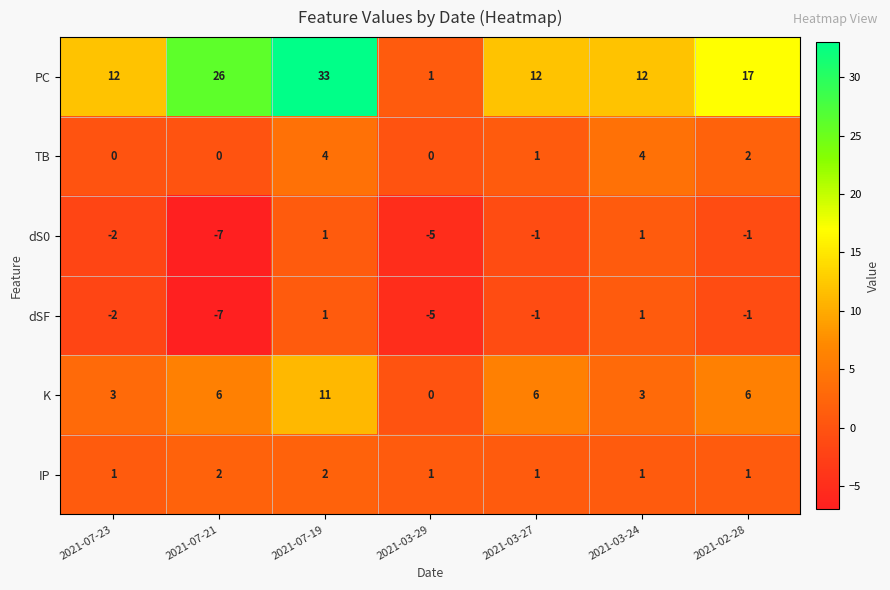

True or false: dS0 has a value of 1 at 2021-07-19.

True